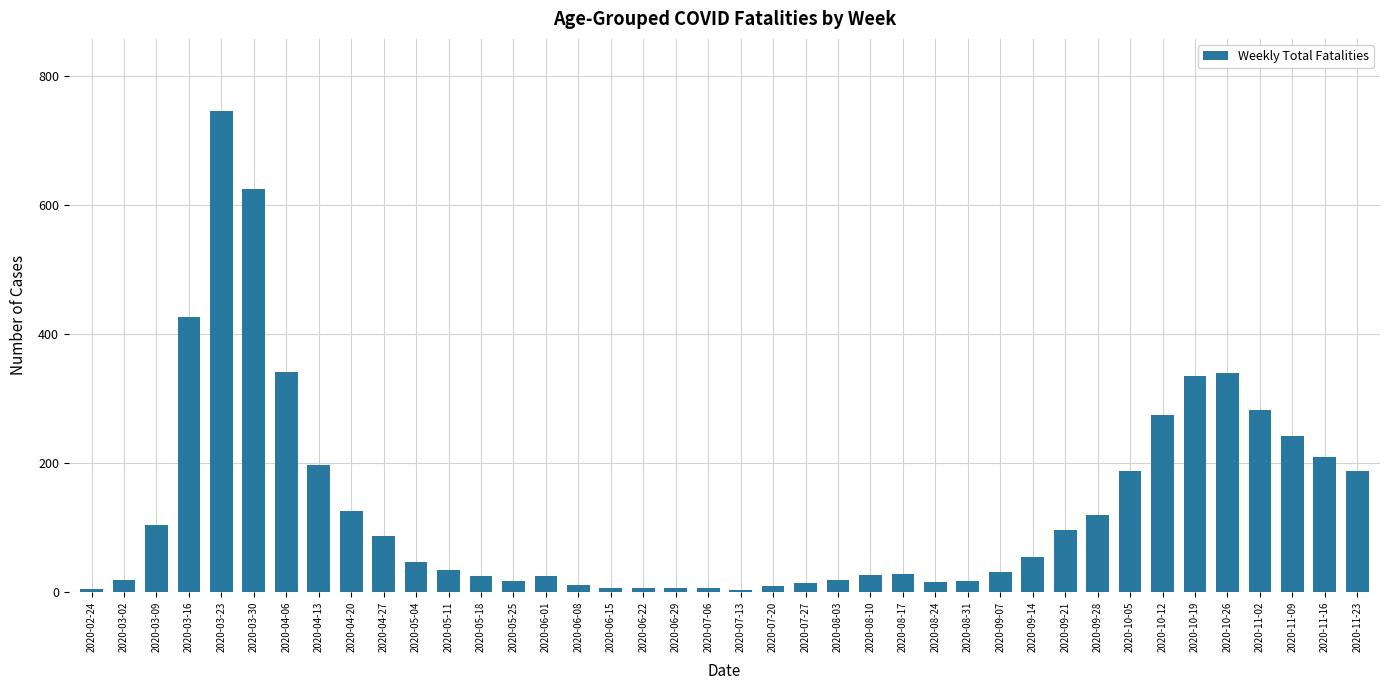

What is the label of the 17th bar from the left?

2020-06-15